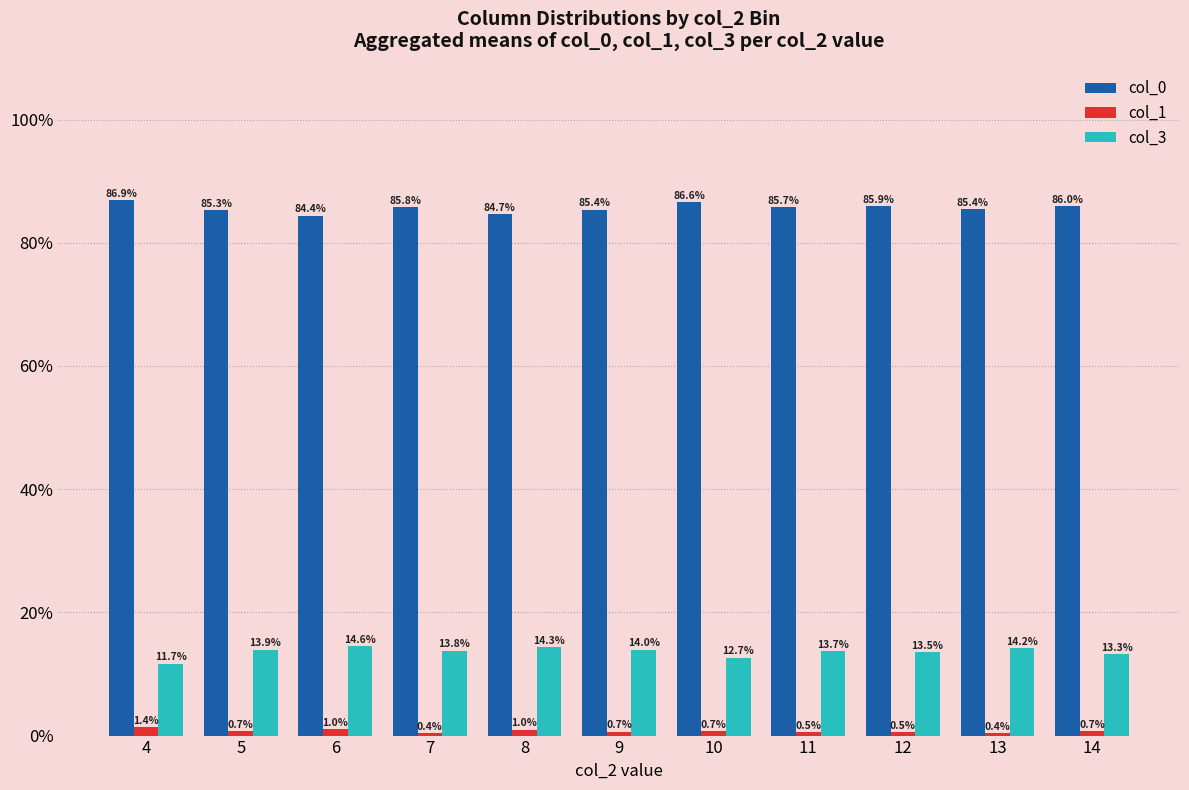

What are all the series names shown in the legend?

col_0, col_1, col_3